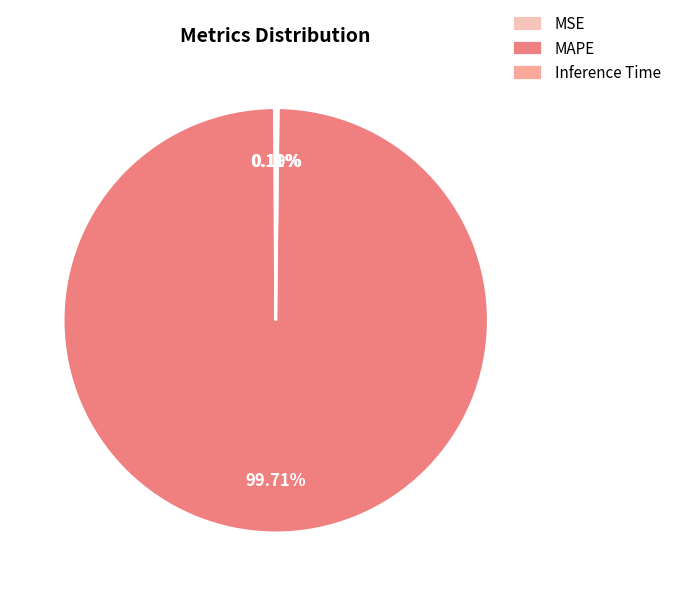

Does any single category account for the majority?

Yes